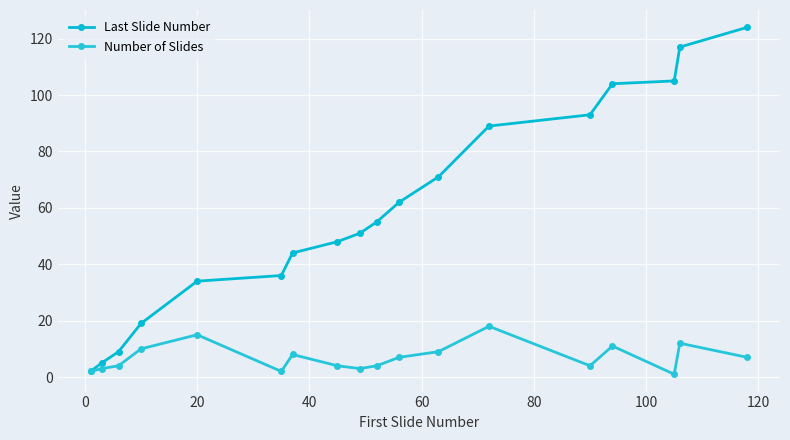

What is the value of the Last Slide Number point at the 14th from the left?

93